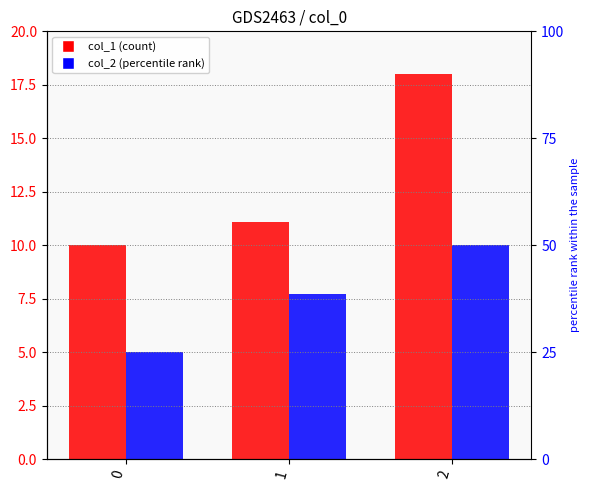

How many bars are there in total?

6